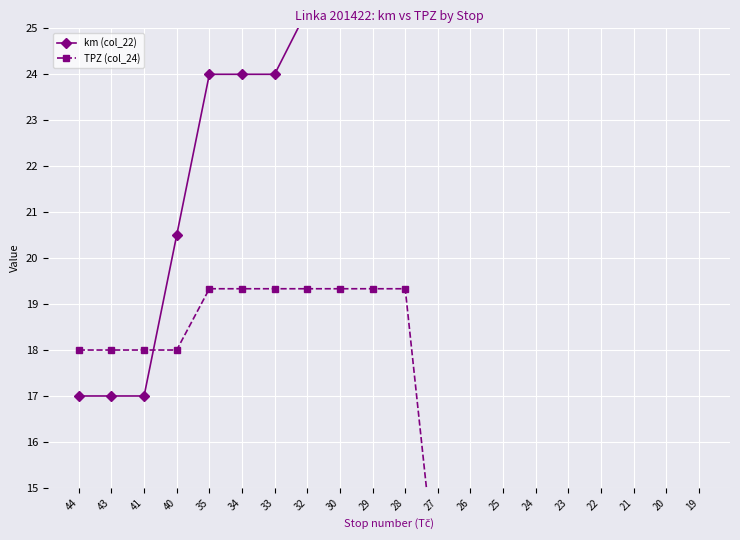

The value of TPZ (col_24) at 19 is 20.0. True or false?

False